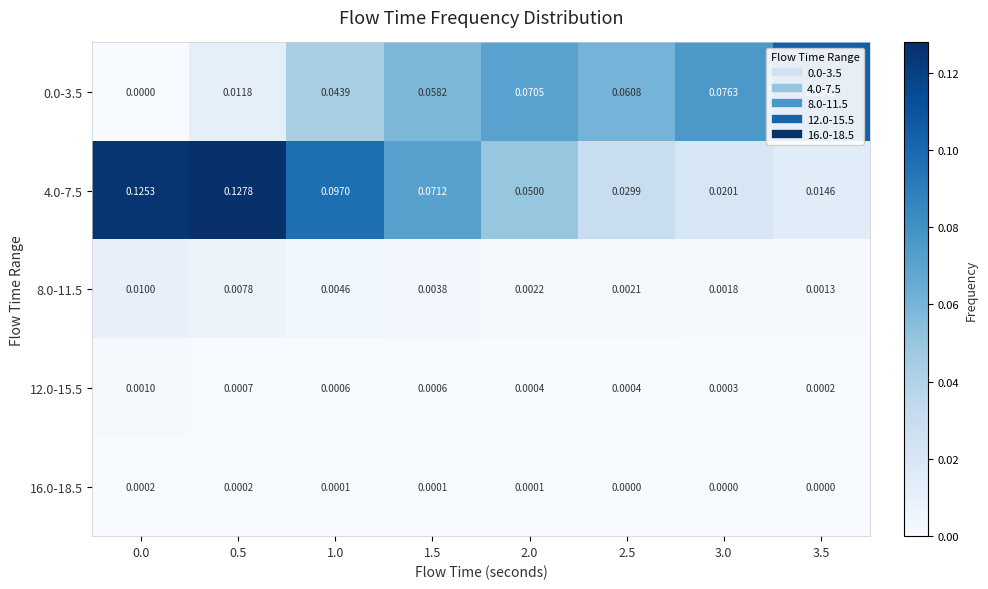

Is the value of 16.0-18.5 at 0.5 greater than the value of 4.0-7.5 at 2.0?

No